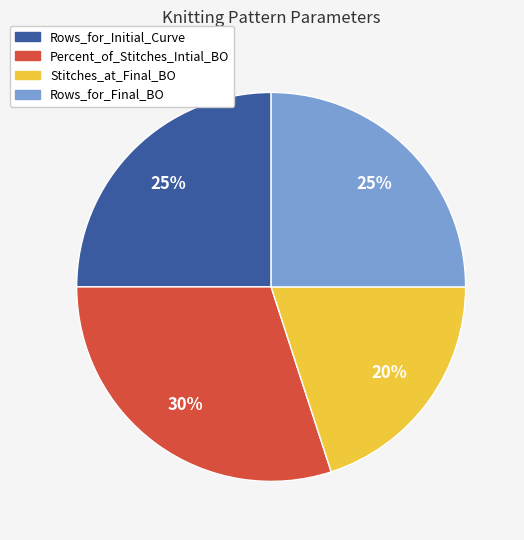

To the nearest percent, what is the combined percentage of Percent_of_Stitches_Intial_BO and Rows_for_Final_BO?

55%